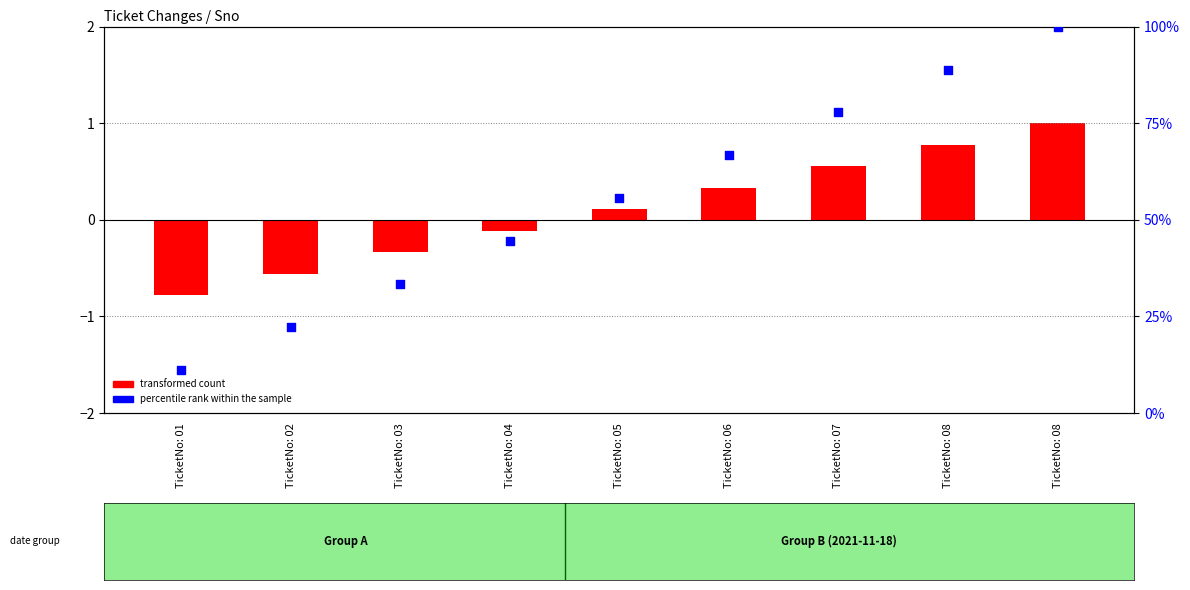

What is the total value across all series at TicketNo: 08?

89.7